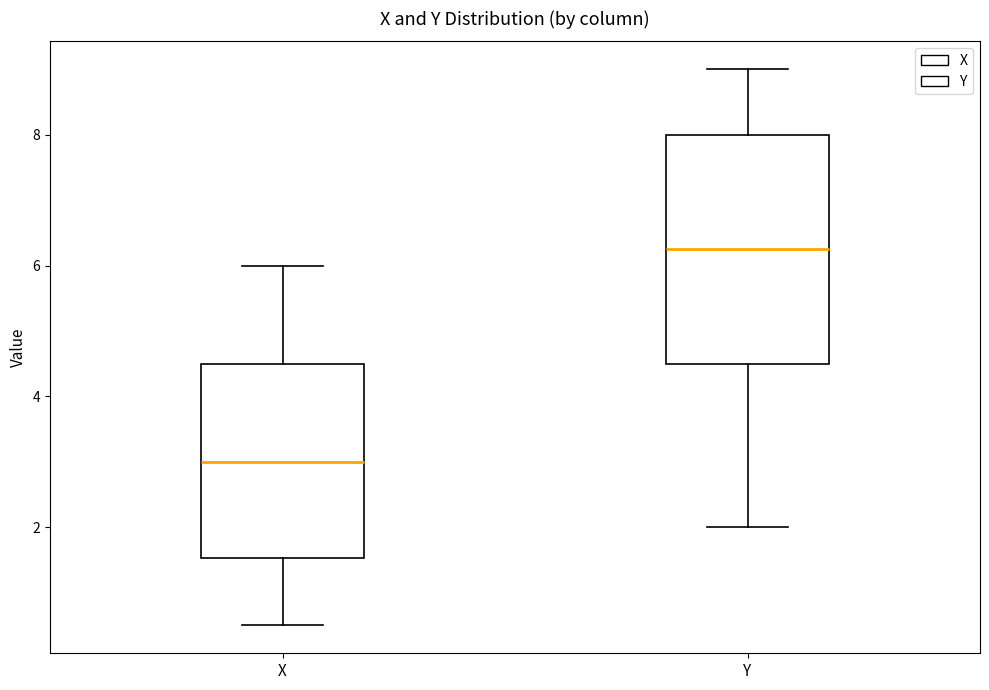

Which box has the lowest median line?

X